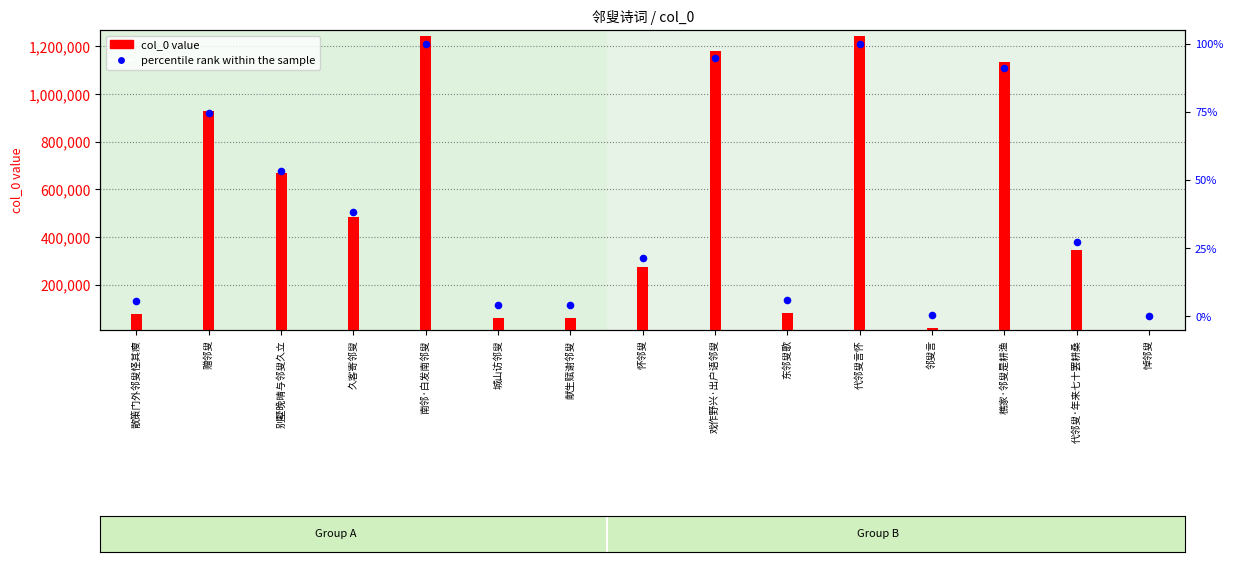

At which category is the sum across all series the highest?

南邻·白发南邻叟